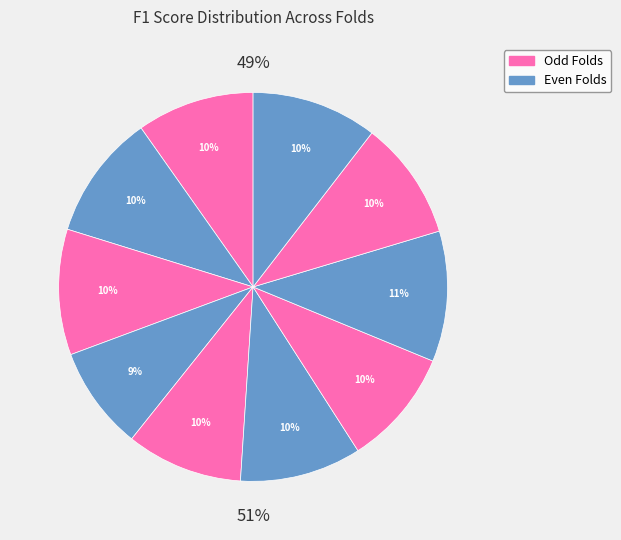

How many slices are in this pie chart?

10